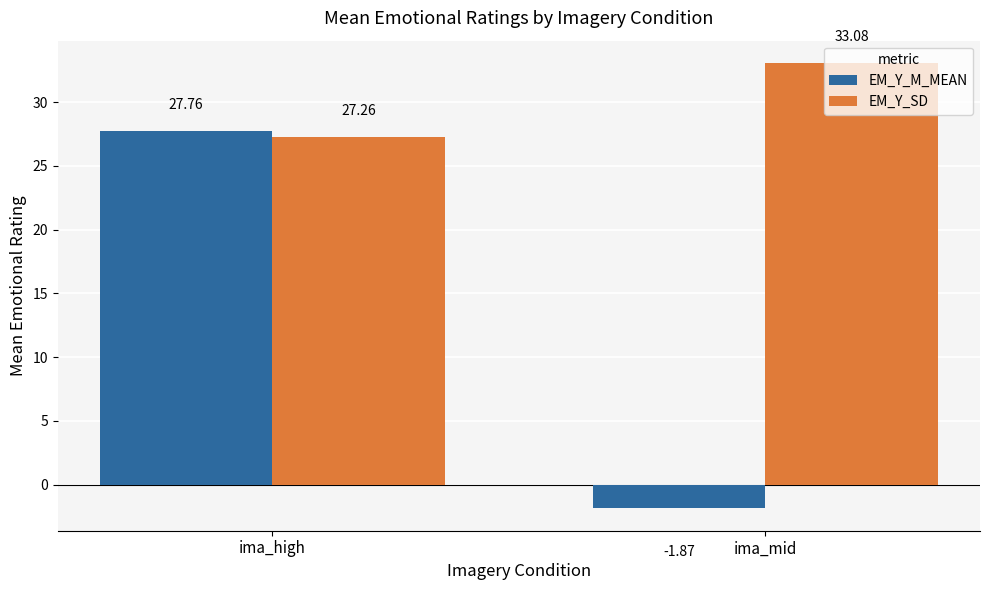

Rank the series by their maximum value, from lowest to highest.

EM_Y_M_MEAN, EM_Y_SD